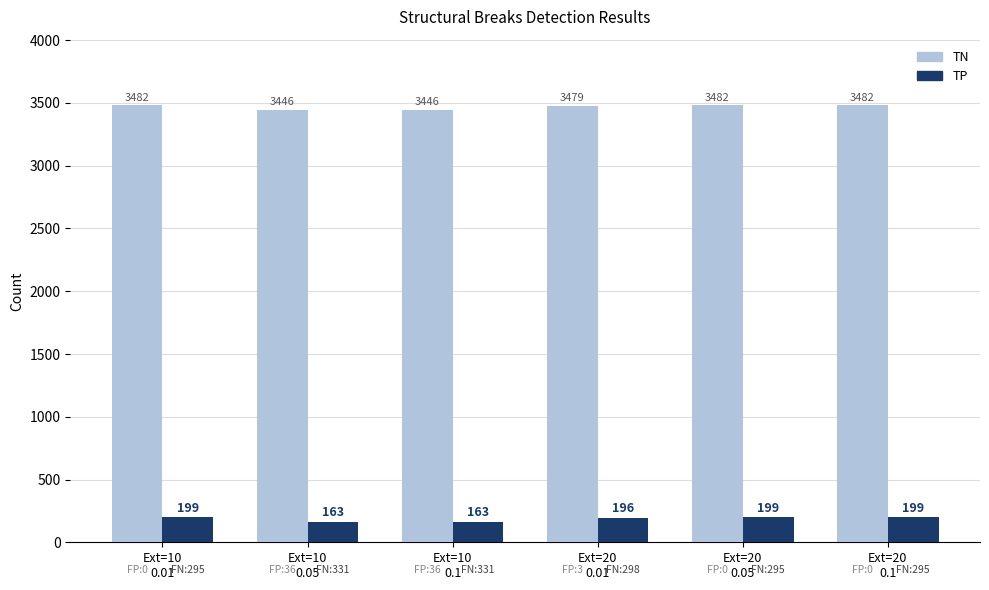

What is the maximum value shown in the chart?

3482